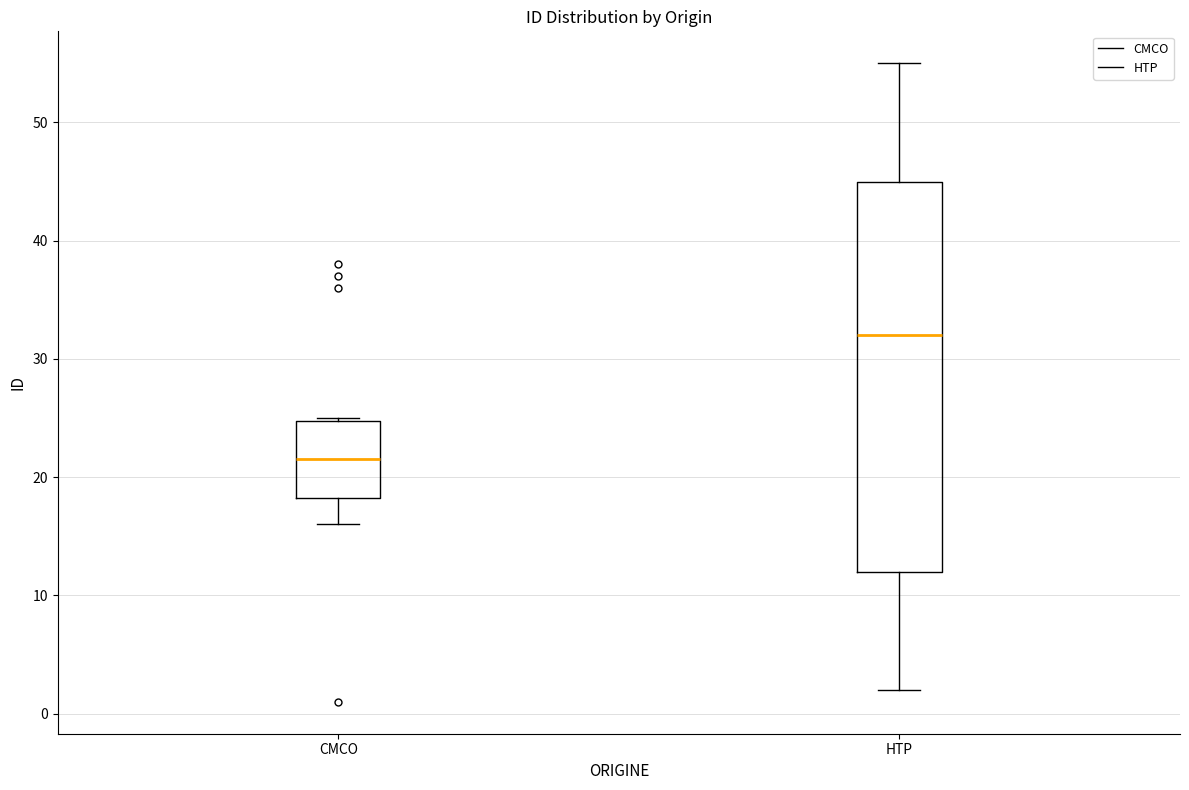

Which box has the lowest median line?

CMCO